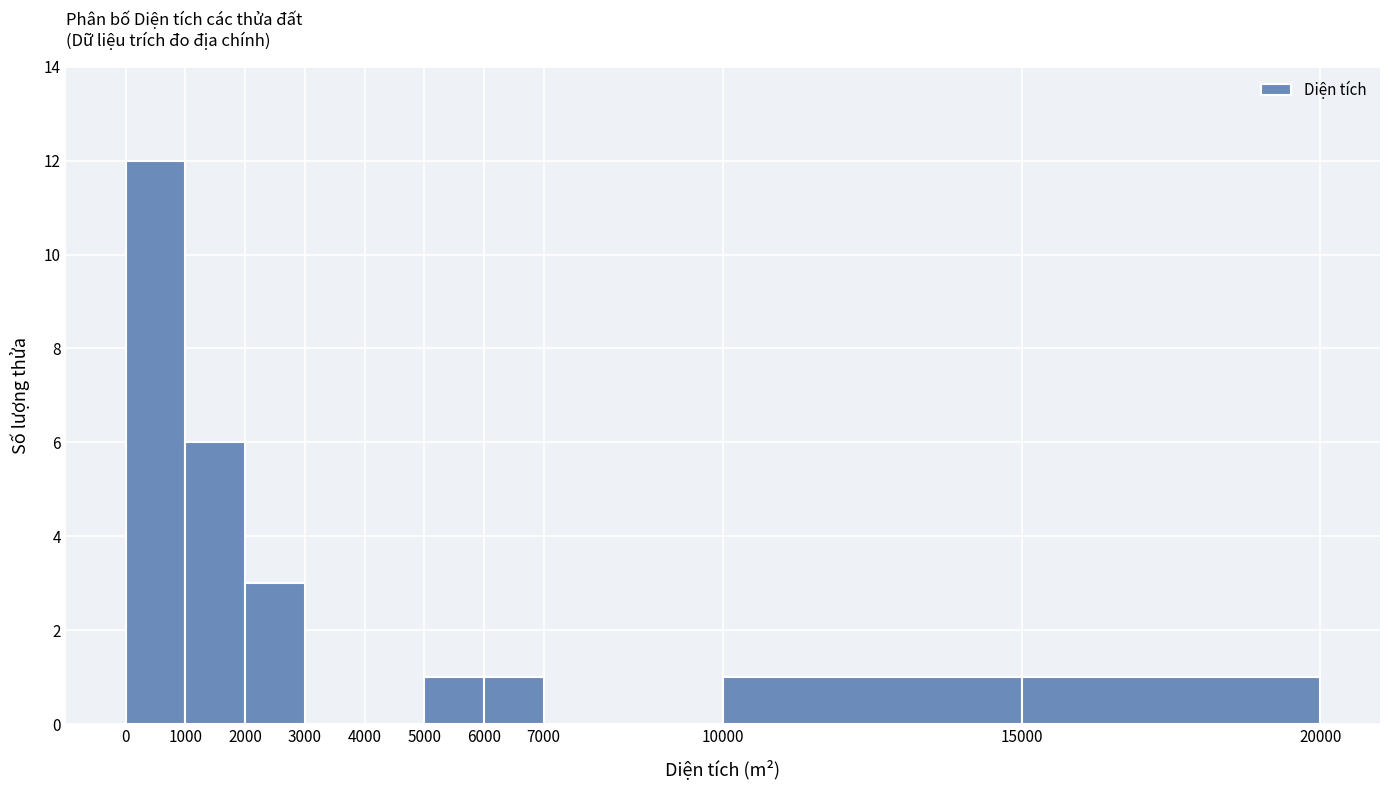

Reading left to right, transcribe this chart: for each bar, give the range it covers on the x-axis and its height. The values are not printed on the chart, so give them approximately, as read against the axis.

0 to 1000: 12
1000 to 2000: 6
2000 to 3000: 3
3000 to 4000: 0
4000 to 5000: 0
5000 to 6000: 1
6000 to 7000: 1
7000 to 10000: 0
10000 to 15000: 1
15000 to 20000: 1